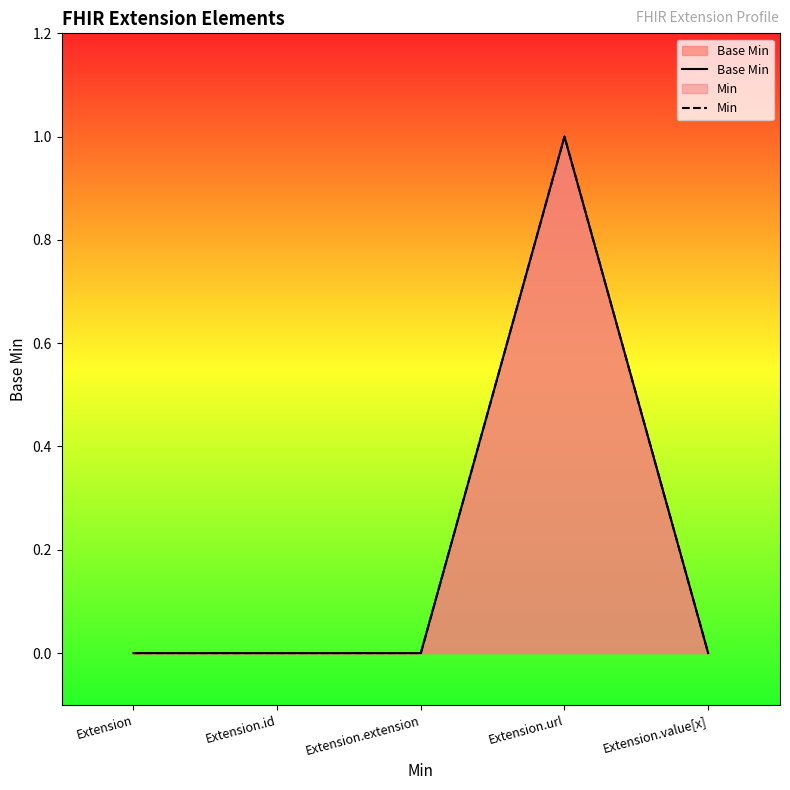

At how many categories does at least one series exceed 0?

1